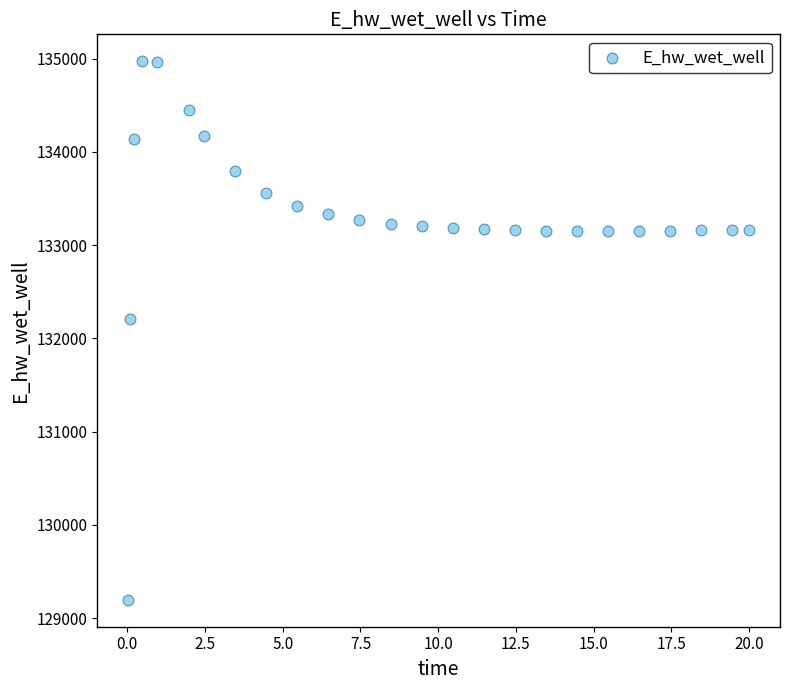

What Y value in the scatter plot is closest to 132084?

132210.5